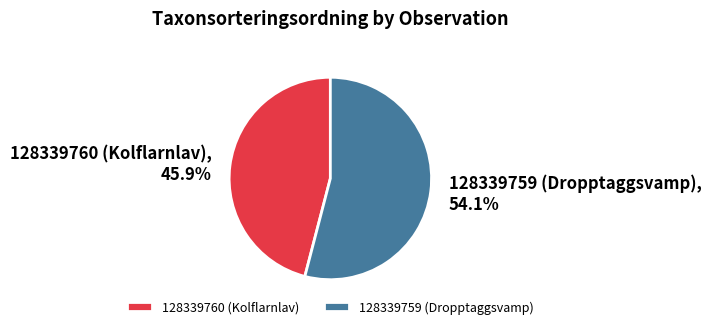

True or false: 128339760 (Kolflarnlav) accounts for 46% of the total.

True